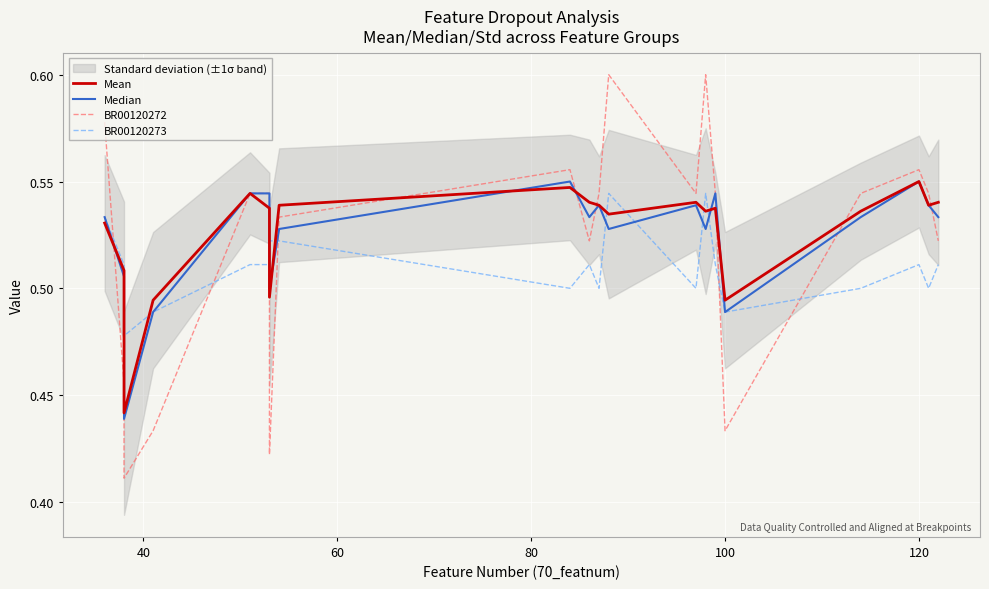

How many data points does each series have?

20